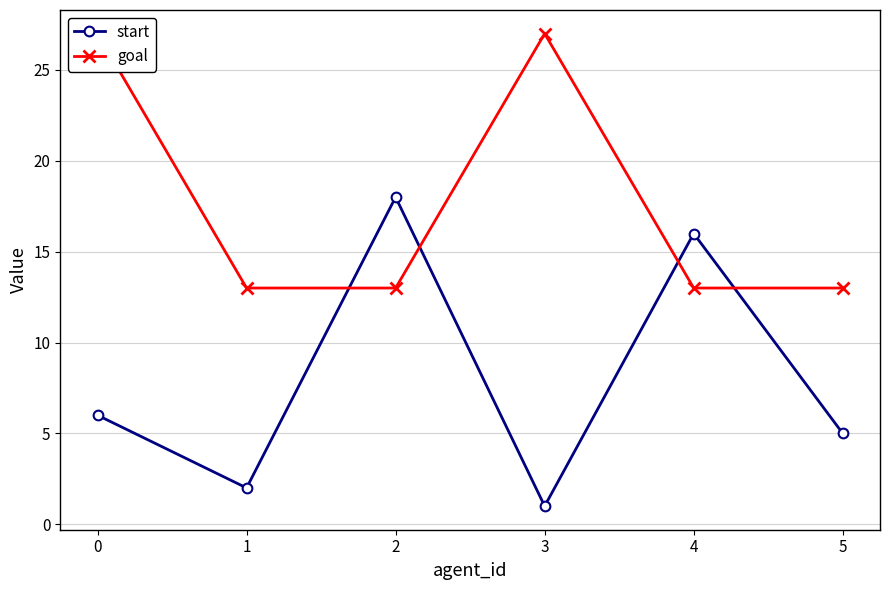

What is the difference between the start values at 1 and 5?

3